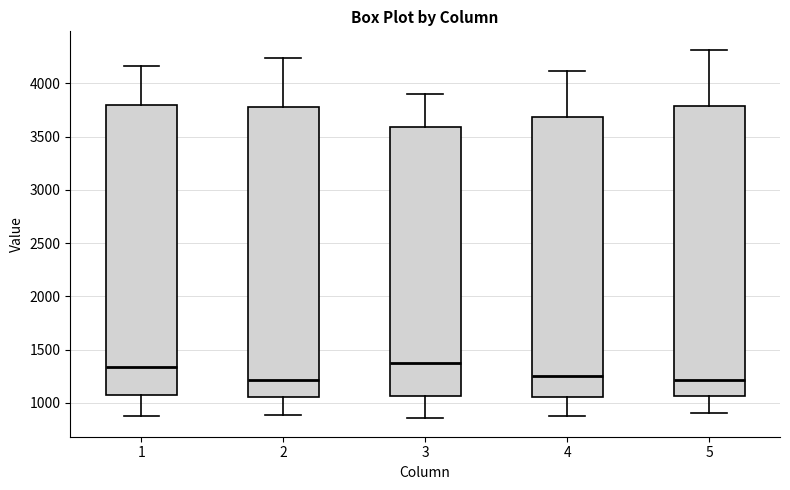

Reading left to right, read every box against the y-axis: the position of its median line, the range the box covers, and the ends of its whiskers. The values are not printed on the chart, so give them approximately, as read against the axis.

1: median 1350, box 1050 to 3800, whiskers 850 to 4150
2: median 1200, box 1050 to 3800, whiskers 900 to 4250
3: median 1350, box 1050 to 3600, whiskers 850 to 3900
4: median 1250, box 1050 to 3700, whiskers 900 to 4100
5: median 1200, box 1050 to 3800, whiskers 900 to 4300